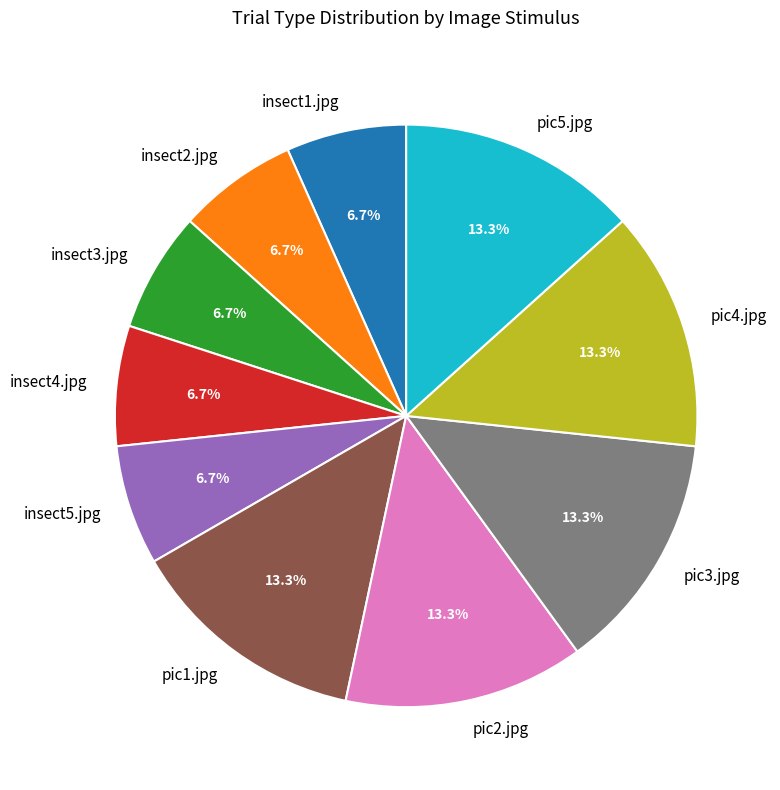

Does any single category account for the majority?

No